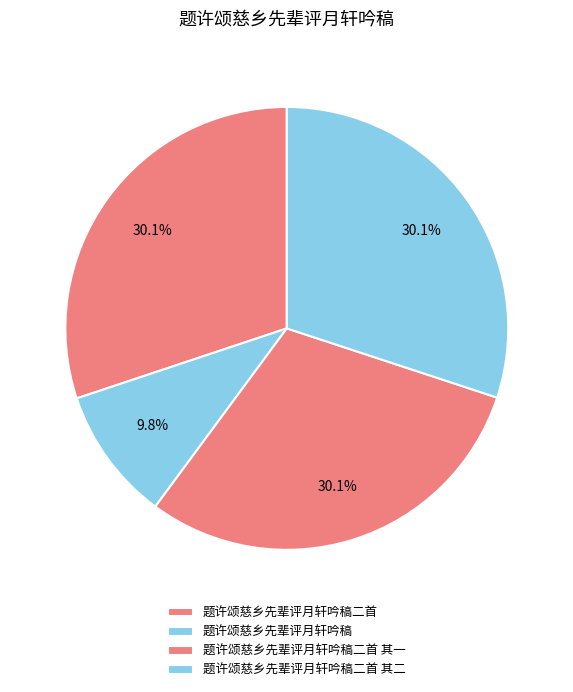

How many segments does this pie chart have?

4